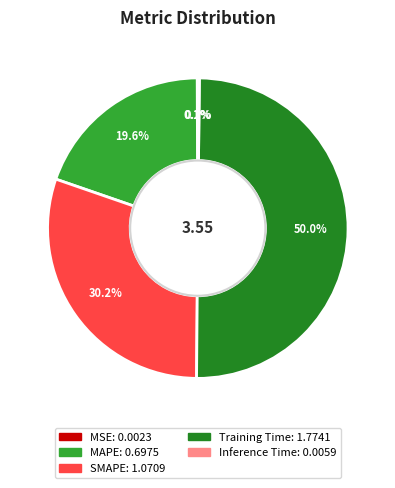

True or false: MAPE accounts for 20% of the total.

True